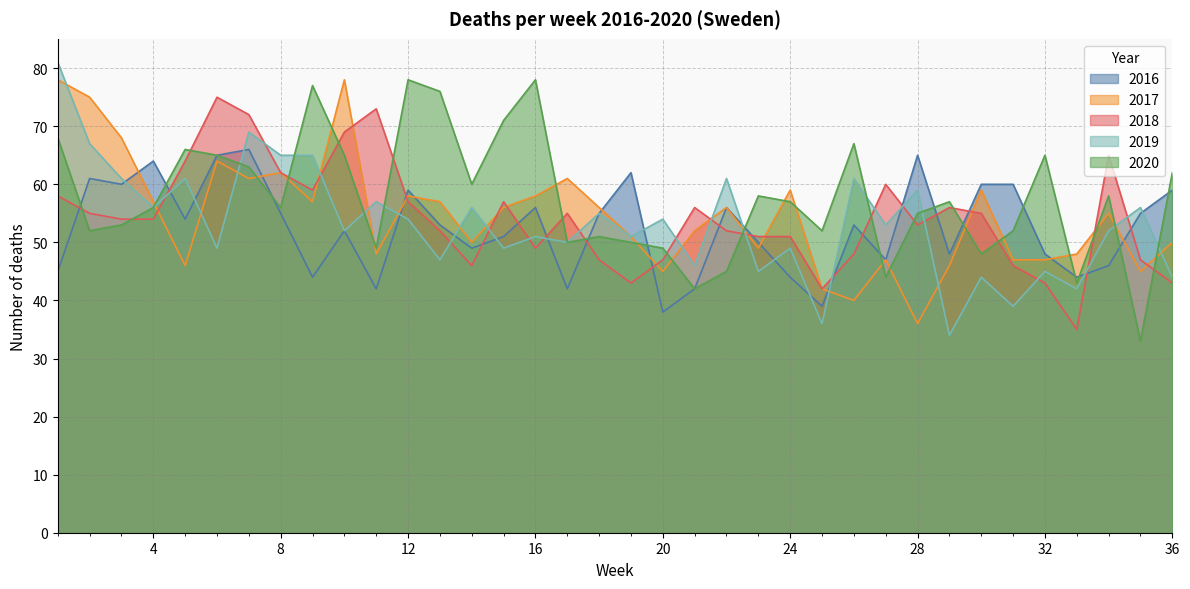

At which label does 2017 first exceed 56?

1